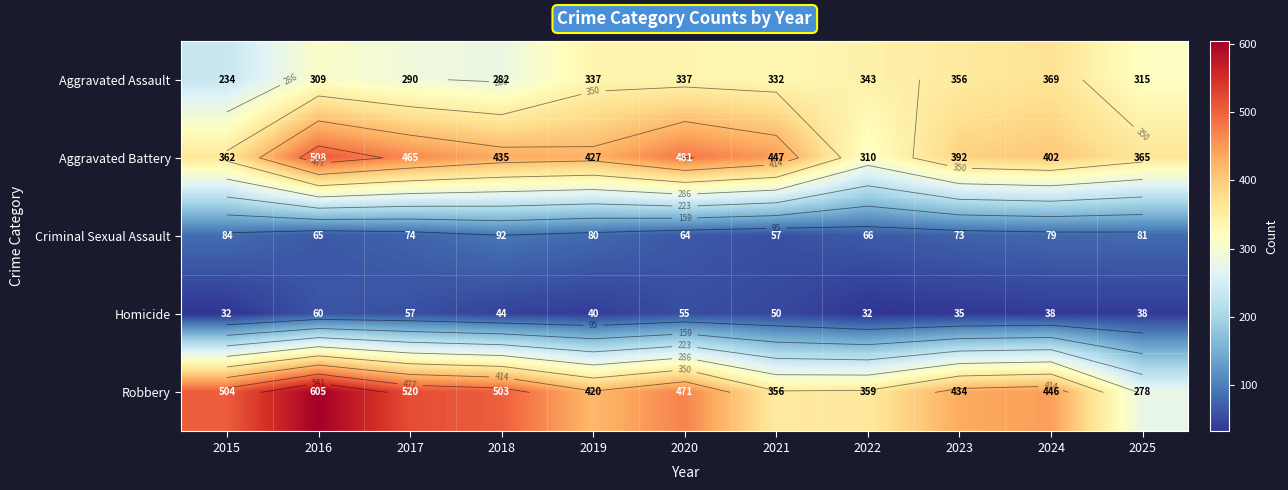

Rank the categories by Robbery value from highest to lowest.

2016, 2017, 2015, 2018, 2020, 2024, 2023, 2019, 2022, 2021, 2025